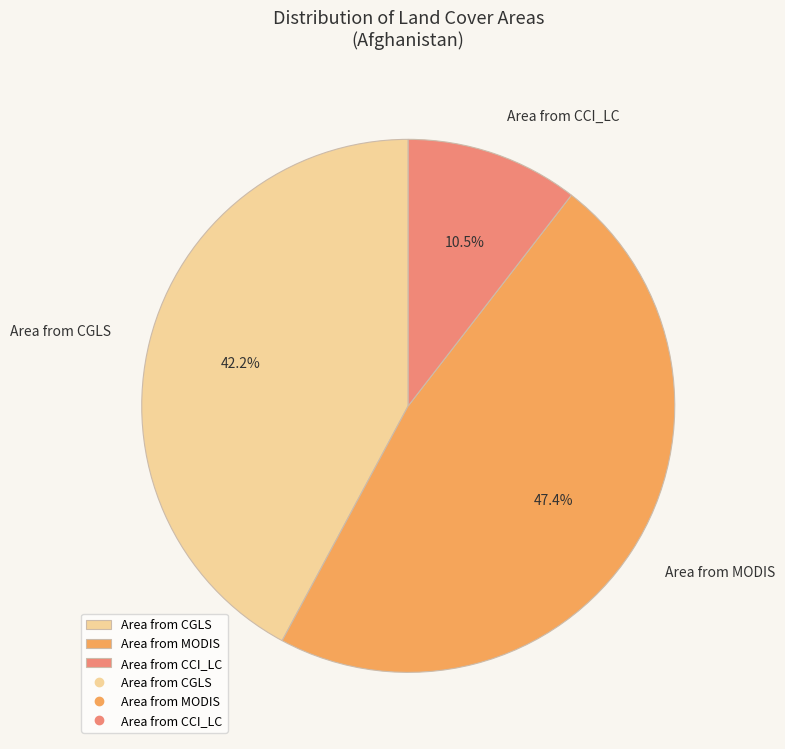

How many segments does this pie chart have?

3